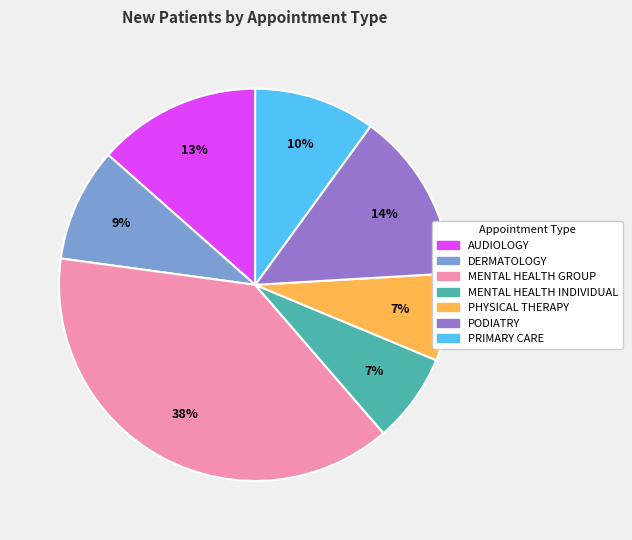

Is it true that AUDIOLOGY is 26% of the pie?

False